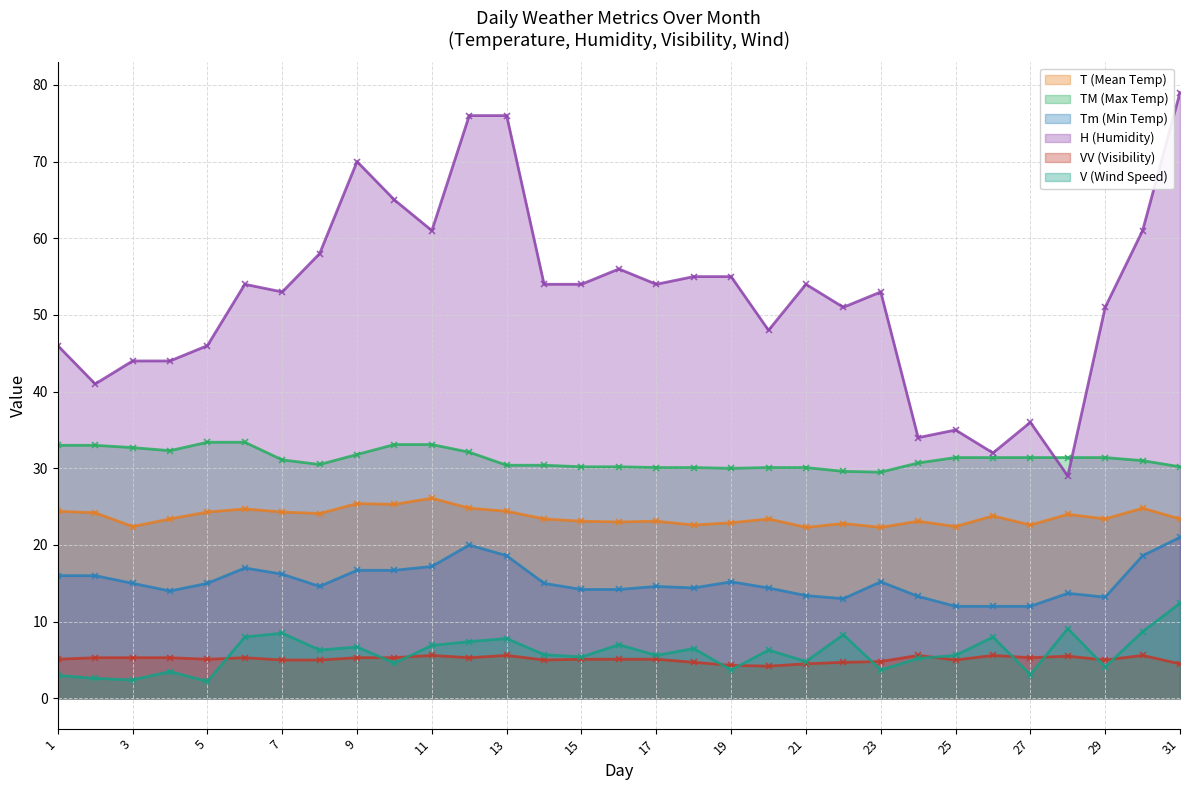

Where is the first local minimum for Tm (Min Temp)?

4